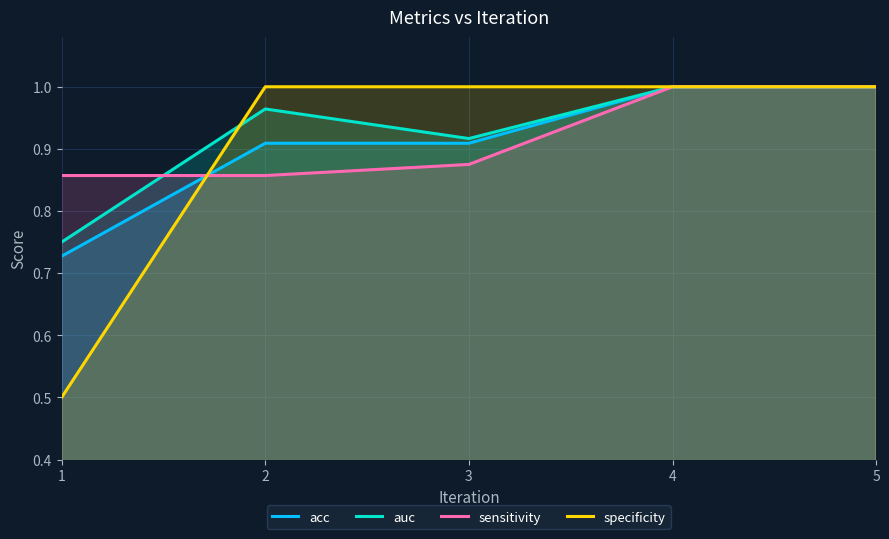

Count the number of categories in the chart.

5